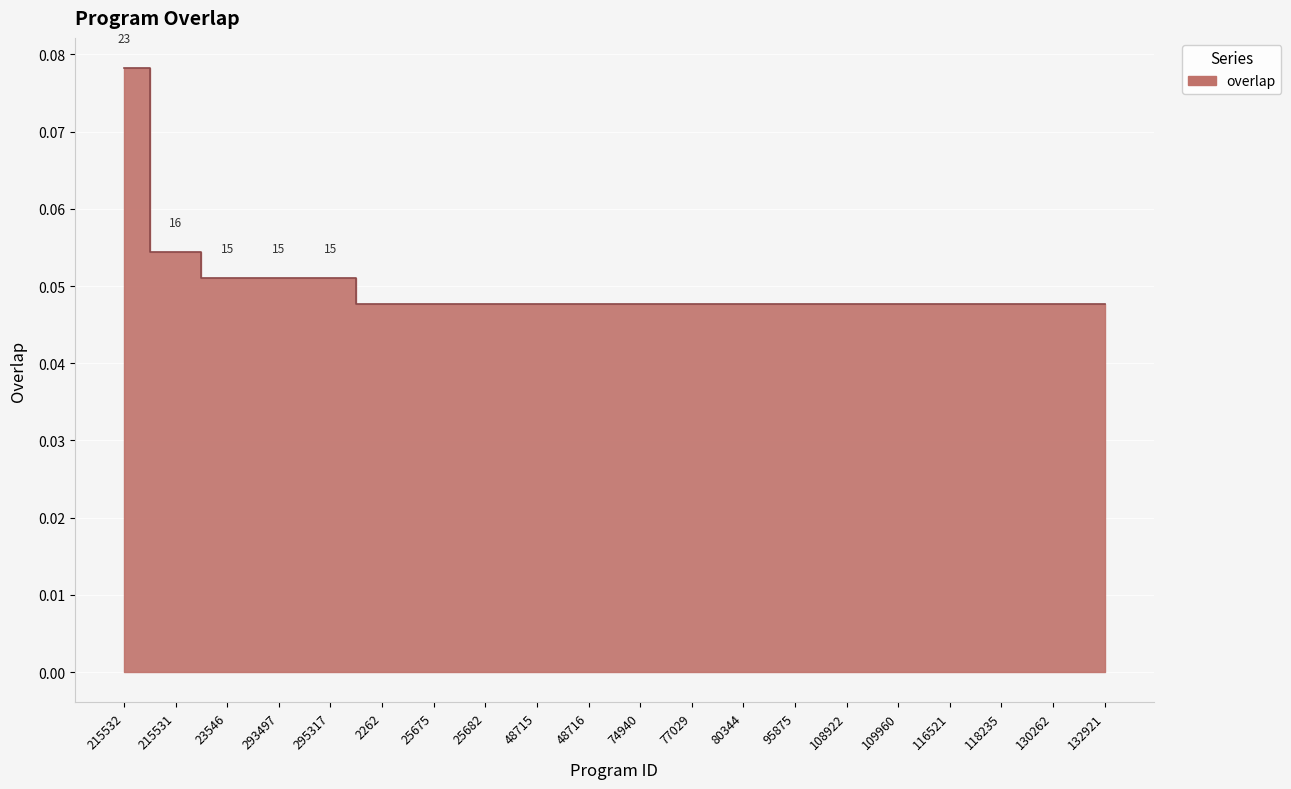

How many categories are shown in the chart?

20